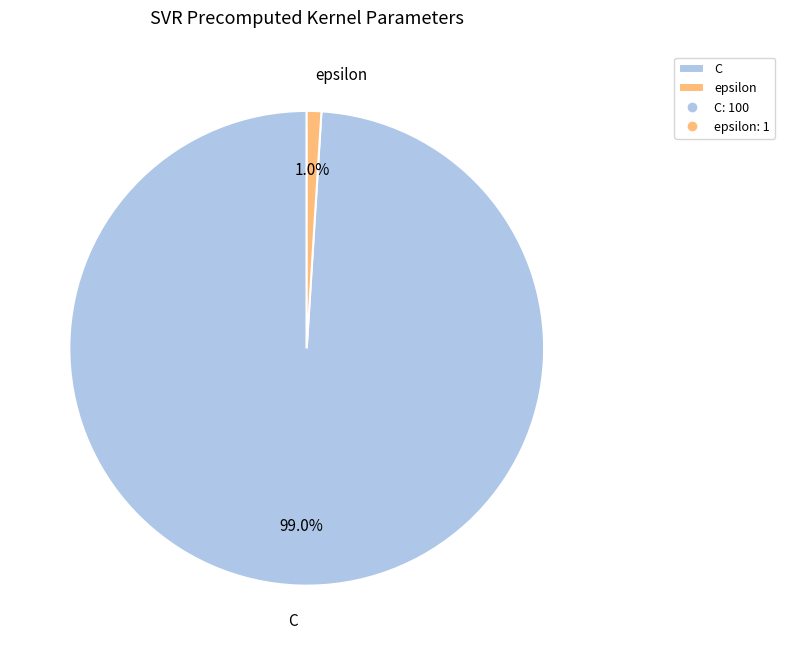

Between epsilon and C, which is larger?

C